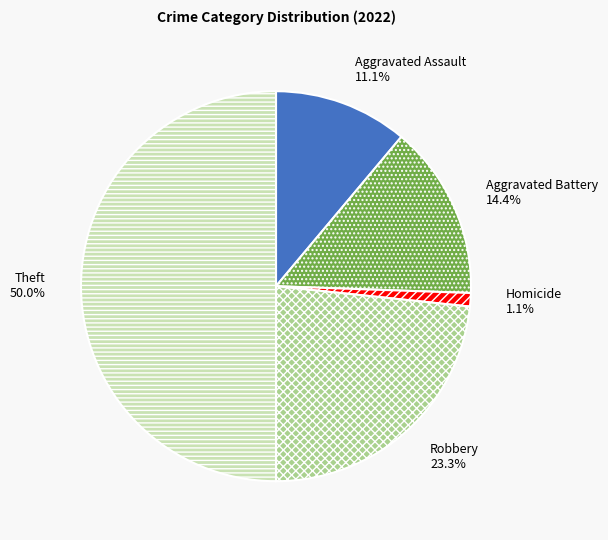

Rank the categories by value from lowest to highest.

Homicide, Aggravated Assault, Aggravated Battery, Robbery, Theft